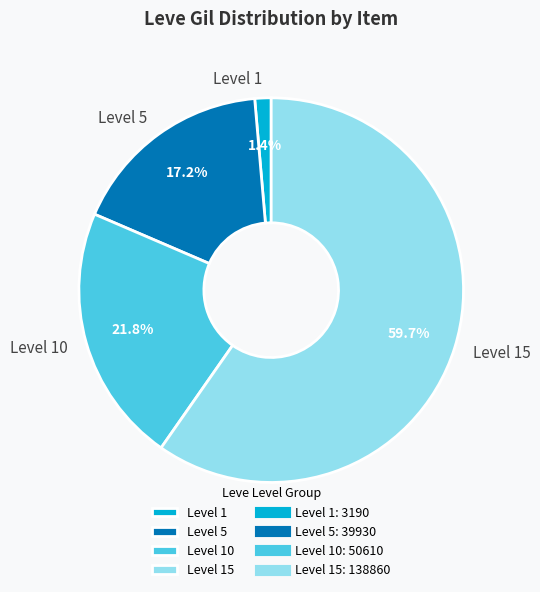

Rank the categories by value from highest to lowest.

Level 15, Level 10, Level 5, Level 1